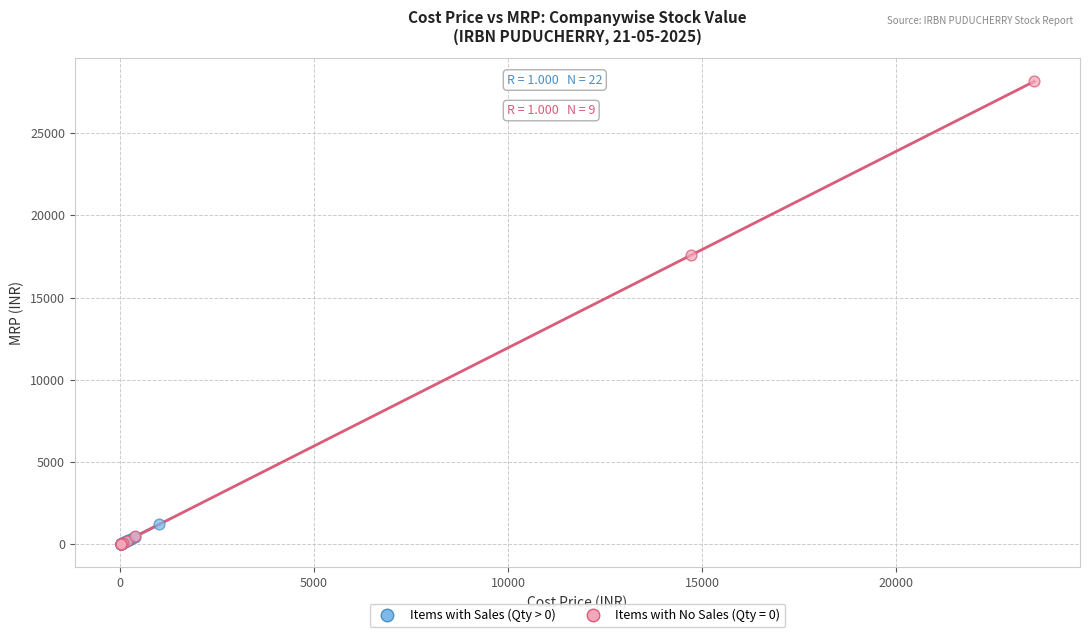

Which series has the largest Y range (max minus min)?

Items with No Sales (Qty = 0)